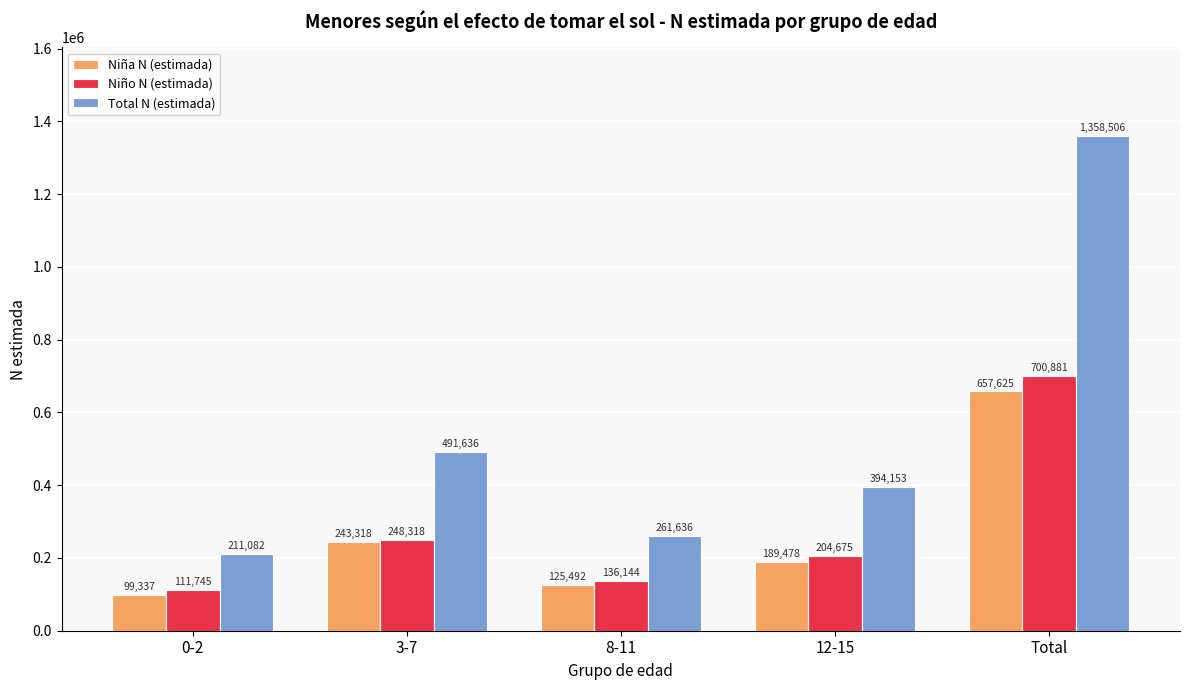

Reading left to right, transcribe all the data shown in this chart.

Niña N (estimada): 99337	243318	125492	189478	657625
Niño N (estimada): 111745	248318	136144	204675	700881
Total N (estimada): 211082	491636	261636	394153	1358506